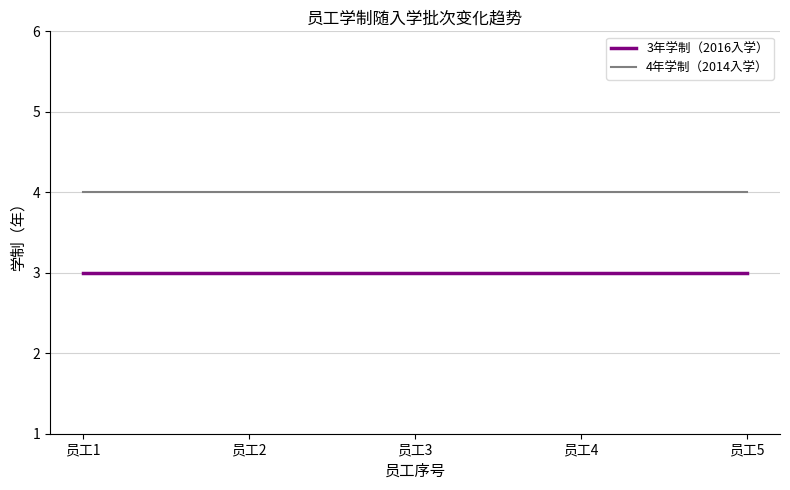

Is it true that 4年学制（2014入学） equals 4 at 员工1?

True